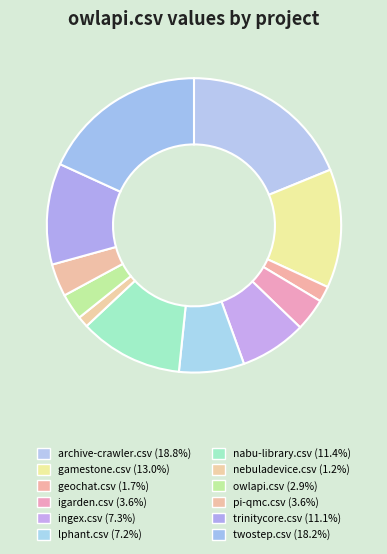

True or false: igarden.csv accounts for 10% of the total.

False